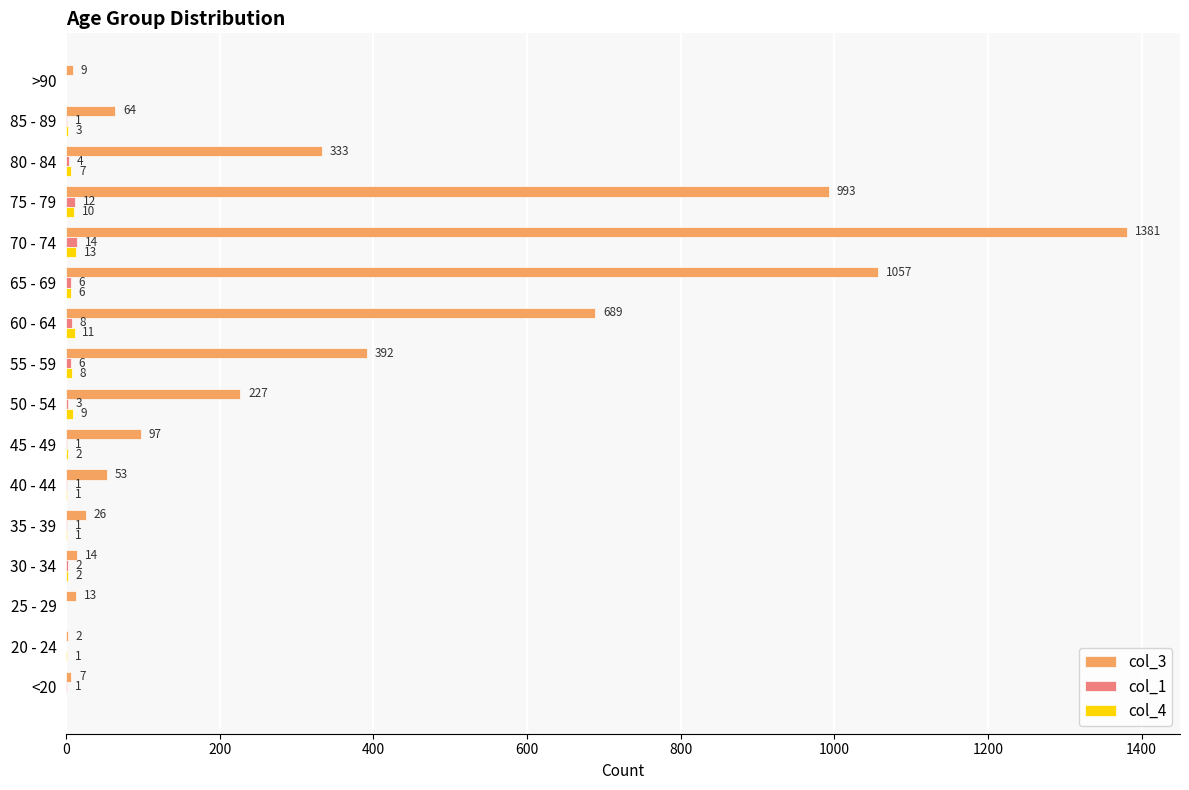

What is the maximum value shown in the chart?

1381